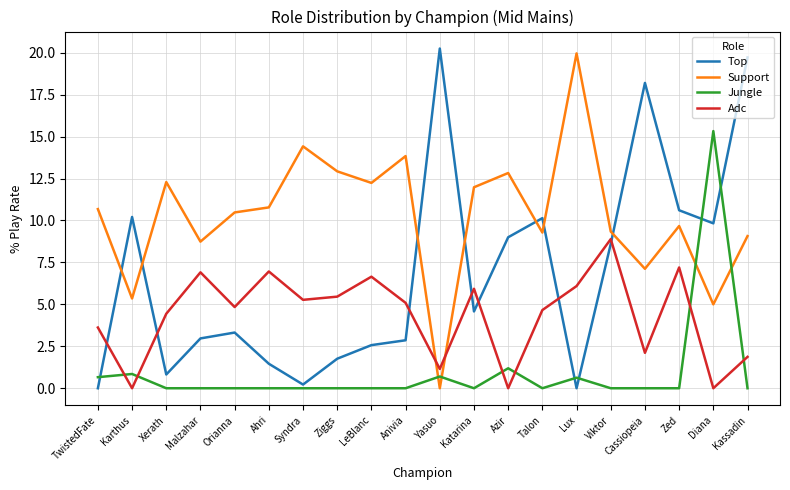

What is the difference between the second highest and minimum values in the Adc series?

7.2